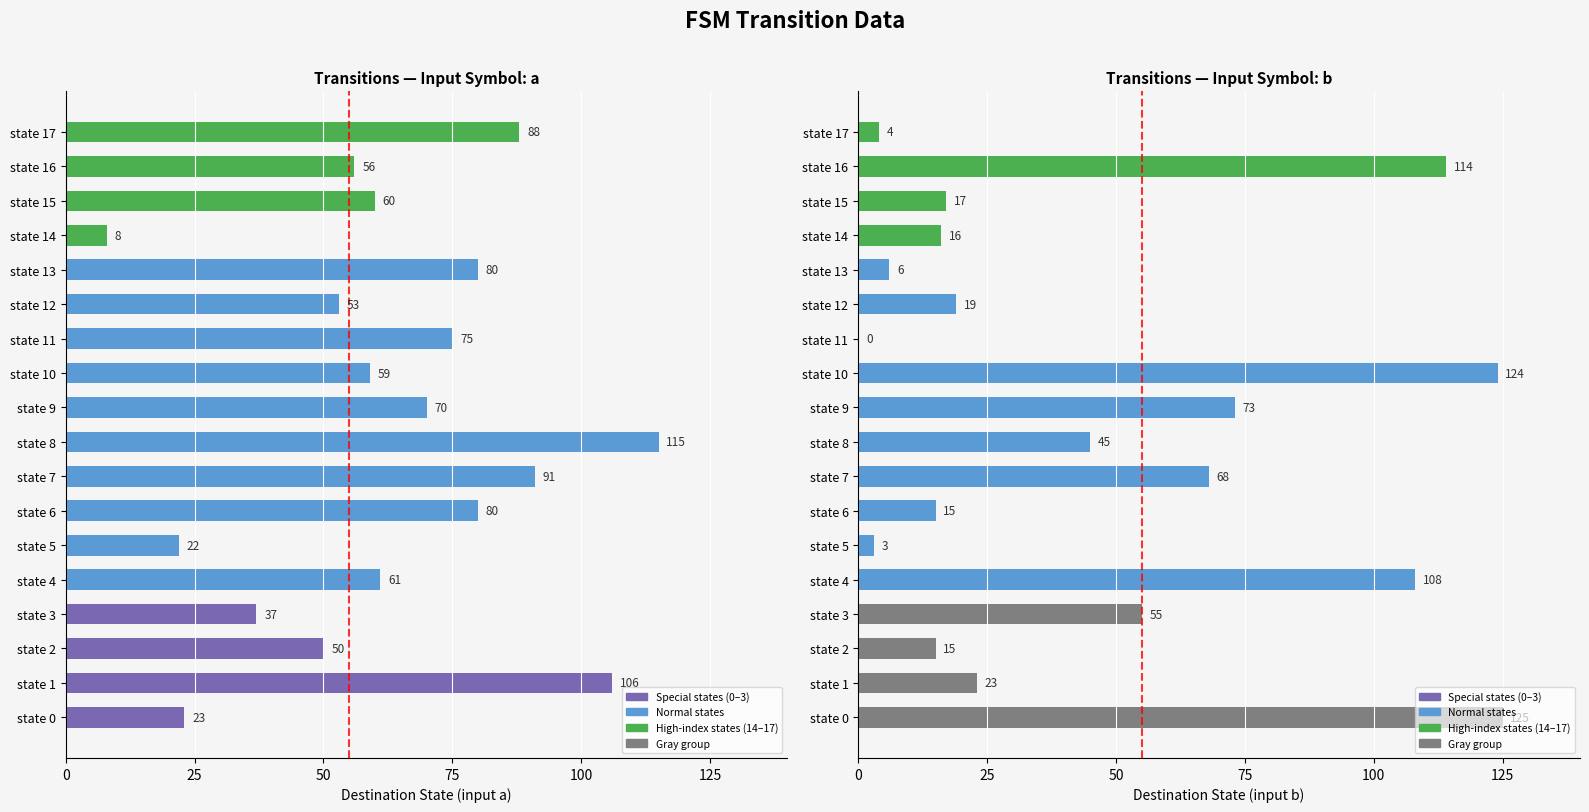

Which category has the lowest value across all series?

state 11